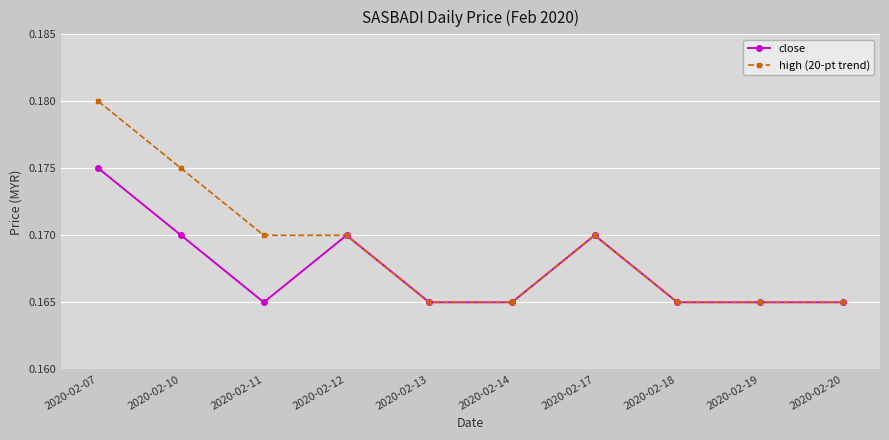

Rank the series by their average value, from highest to lowest.

high (20-pt trend), close